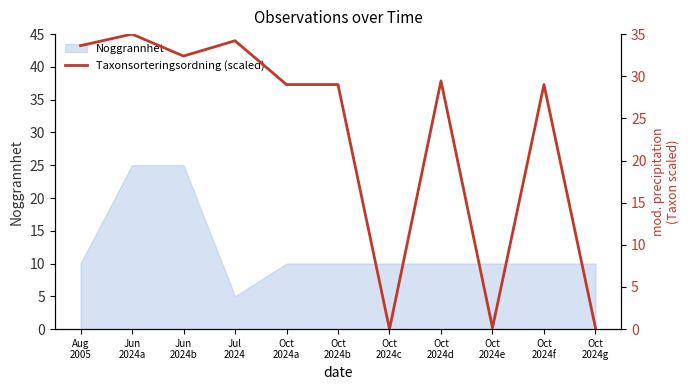

True or false: the data shows 38.4 at Oct
2024a.

False